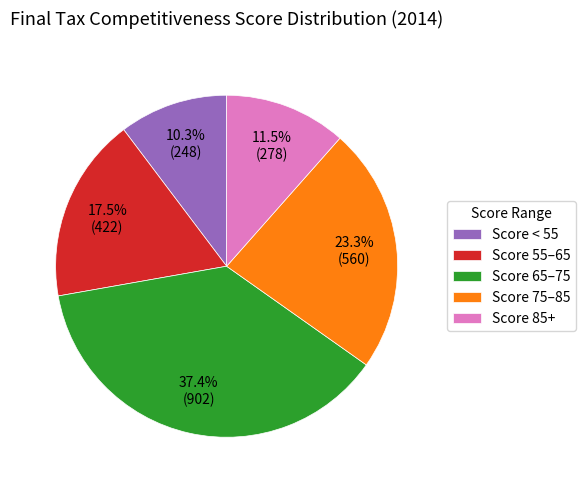

What is the largest slice in the pie chart?

Score 65–75